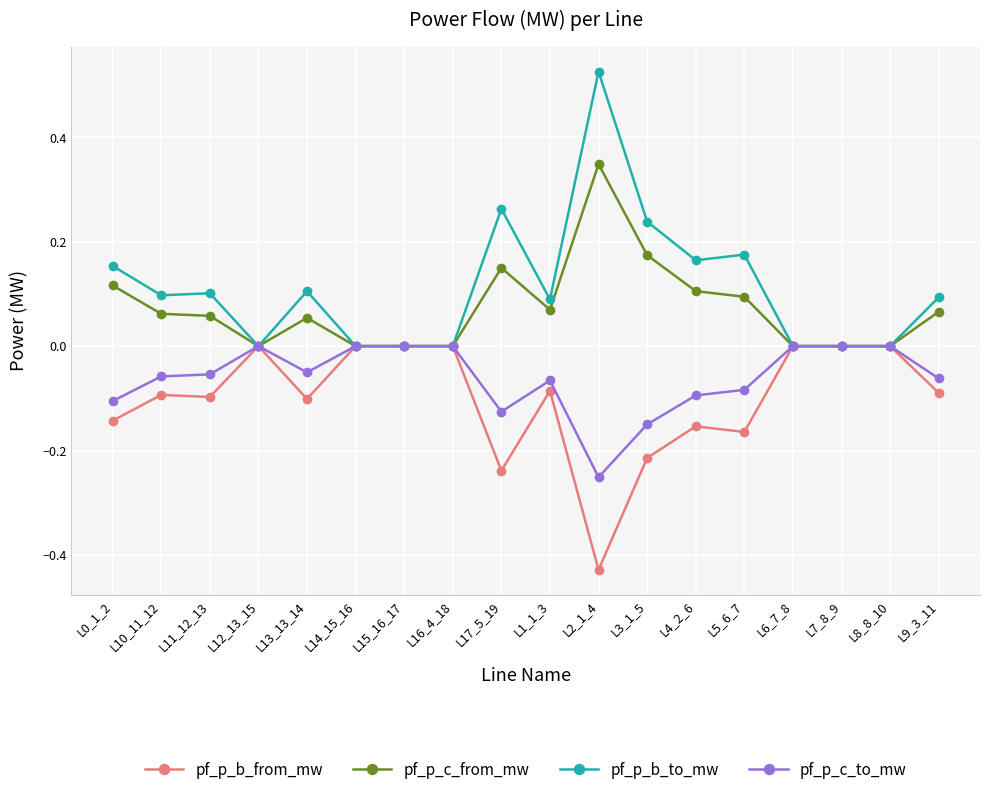

Between L15_16_17 and L2_1_4, which series saw the biggest shift?

pf_p_b_to_mw